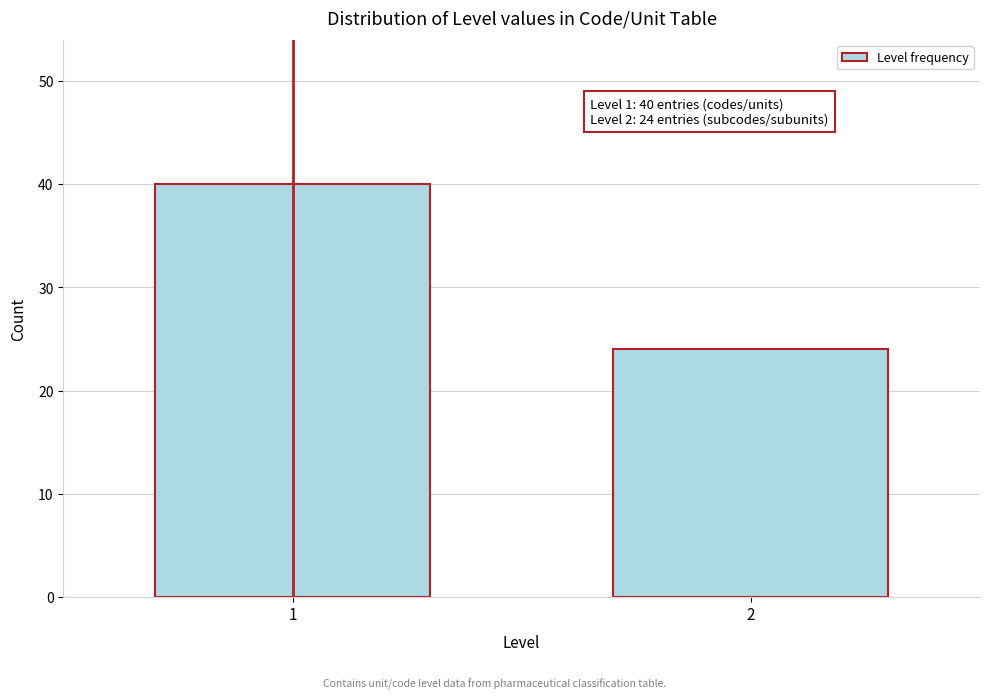

Reading right to left, what are all the values shown in this chart?

24	40